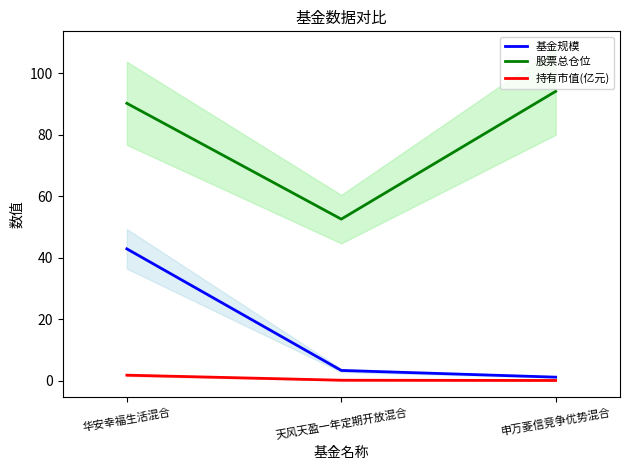

Is it true that 持有市值(亿元) equals 1.8 at 华安幸福生活混合?

True